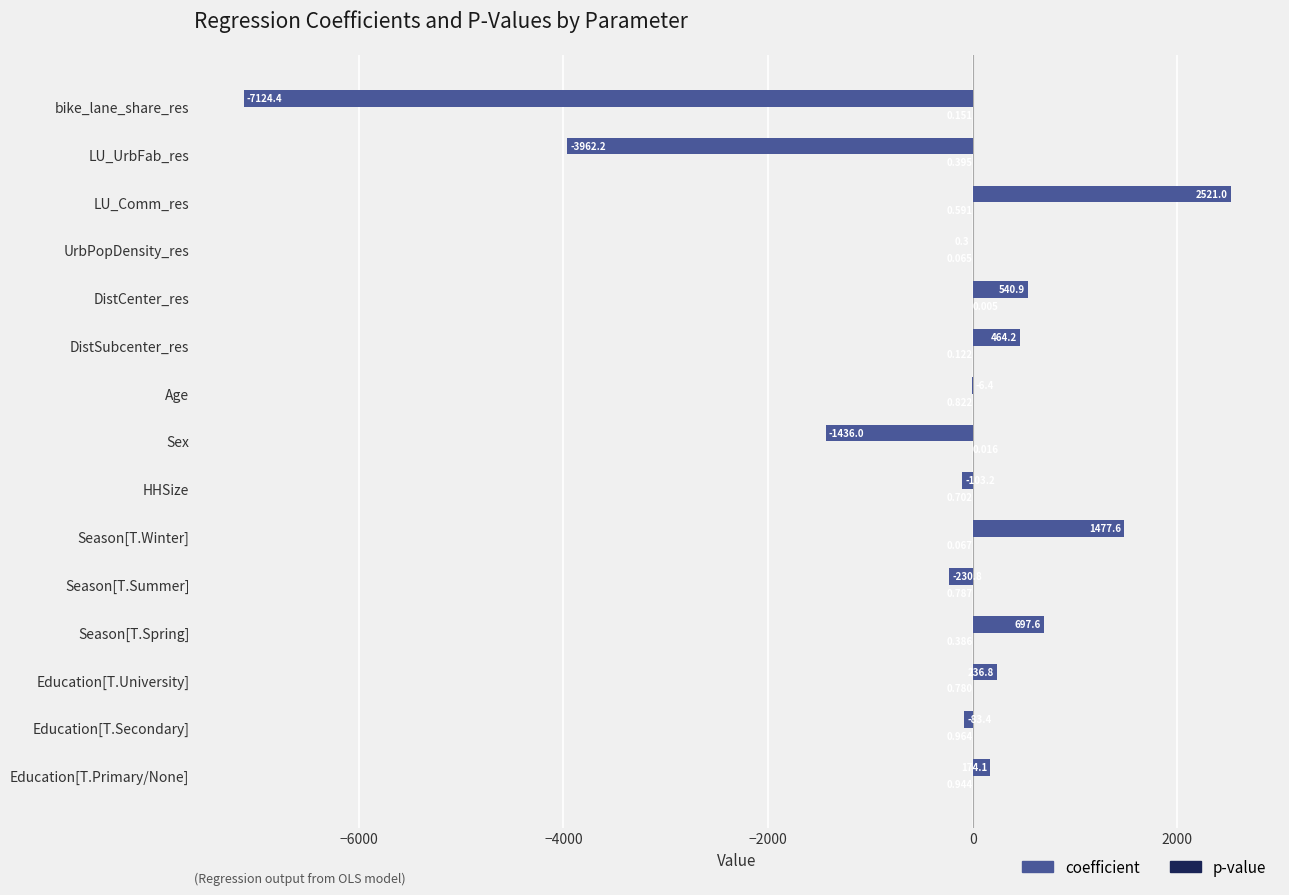

Where is coefficient nearest to the value -2301?

Sex